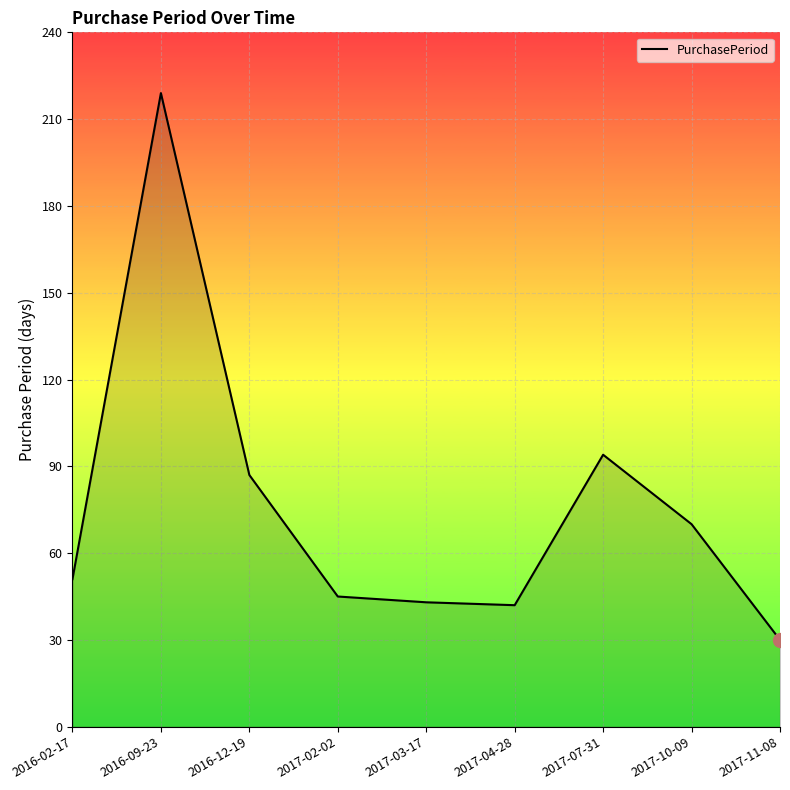

Which has a higher value, 2017-07-31 or 2016-02-17?

2017-07-31